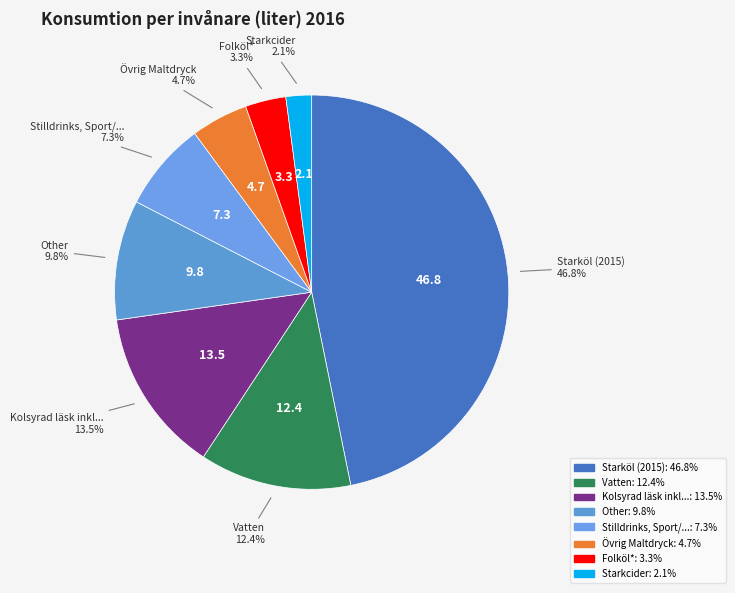

Does any single category account for the majority?

No